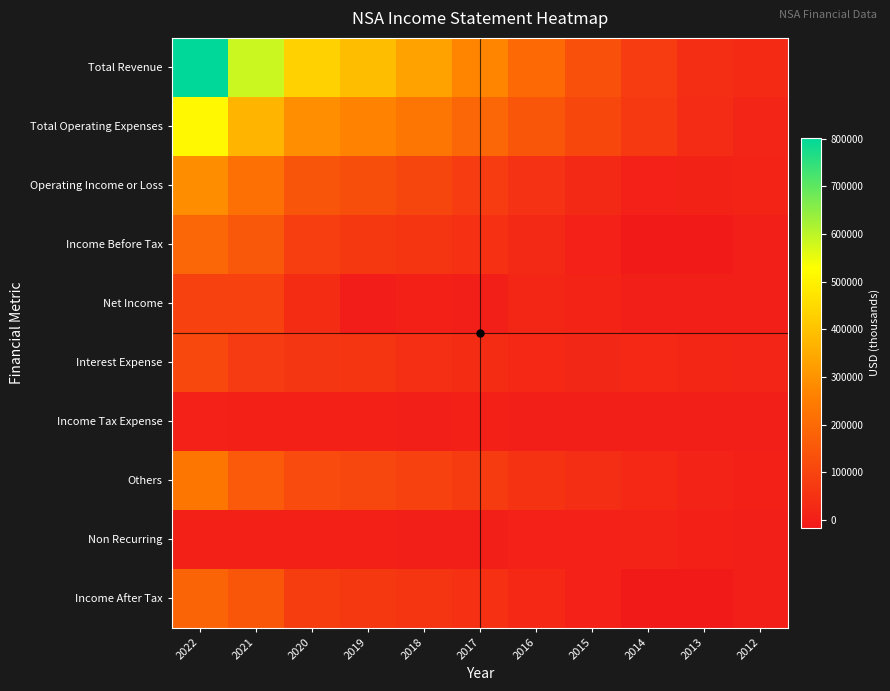

Which series has the largest total across all categories?

Total Revenue